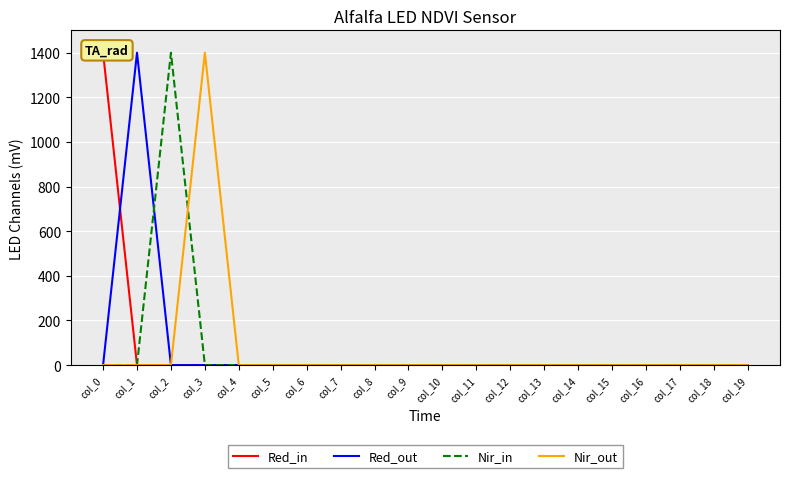

Reading right to left, what are all the values shown in this chart?

Red_in: 0	0	0	0	0	0	0	0	0	0	0	0	0	0	0	0	0	0	0	1400
Red_out: 0	0	0	0	0	0	0	0	0	0	0	0	0	0	0	0	0	0	1400	0
Nir_in: 0	0	0	0	0	0	0	0	0	0	0	0	0	0	0	0	0	1400	0	0
Nir_out: 0	0	0	0	0	0	0	0	0	0	0	0	0	0	0	0	1400	0	0	0